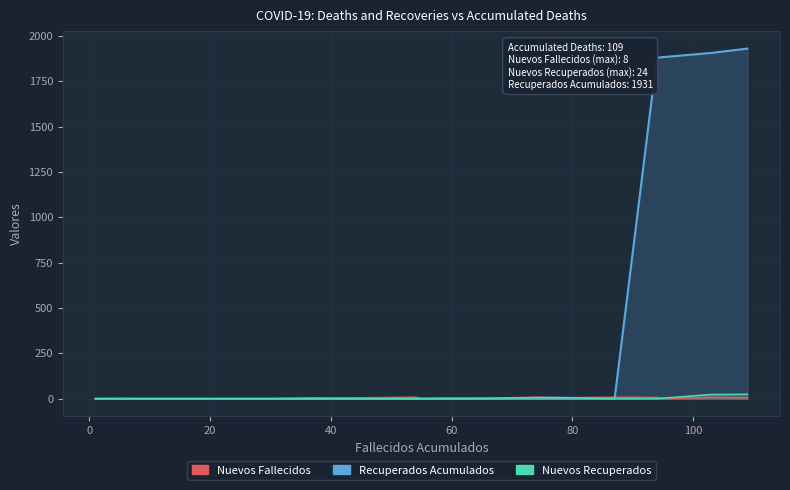

What is the difference between the maximum and minimum values in the Nuevos Fallecidos series?

8